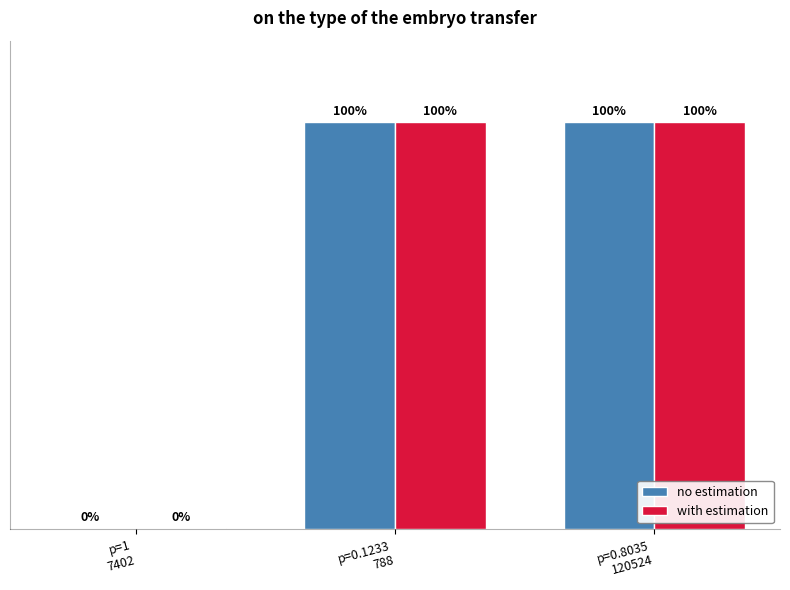

What are all the series names shown in the legend?

no estimation, with estimation